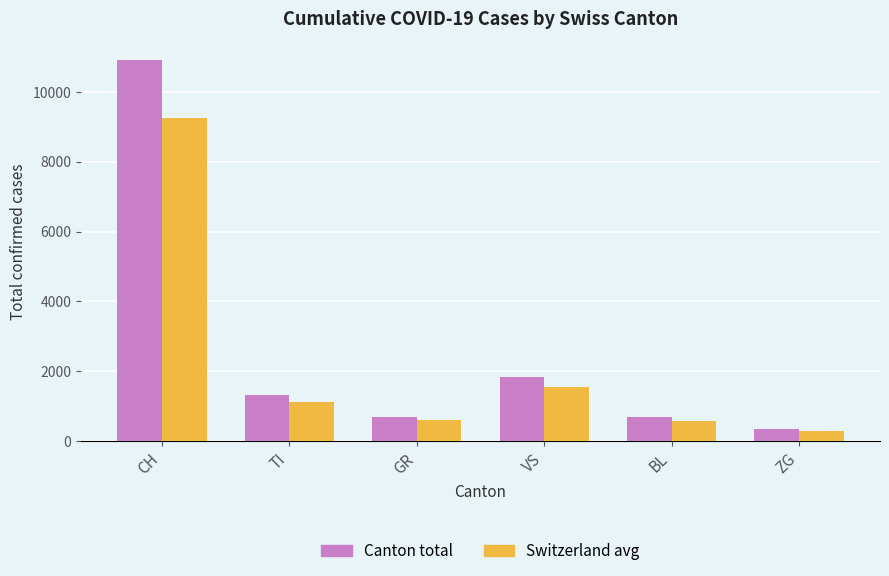

Which series has the widest spread of values?

Canton total